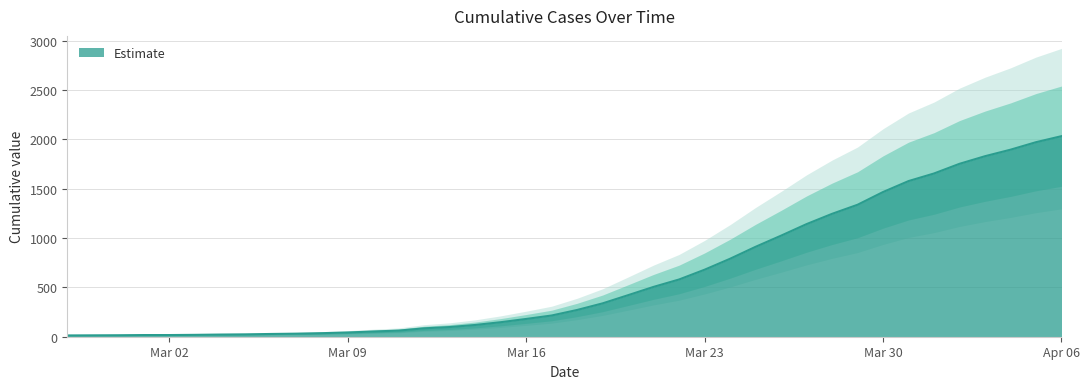

What is the change in value from 2020-03-06 to 2020-03-31?

+1549